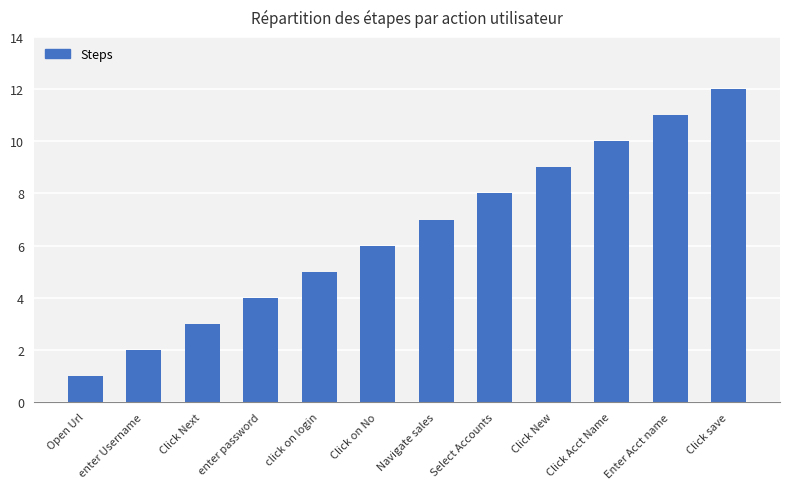

What is the label of the 6th bar from the right?

Navigate sales